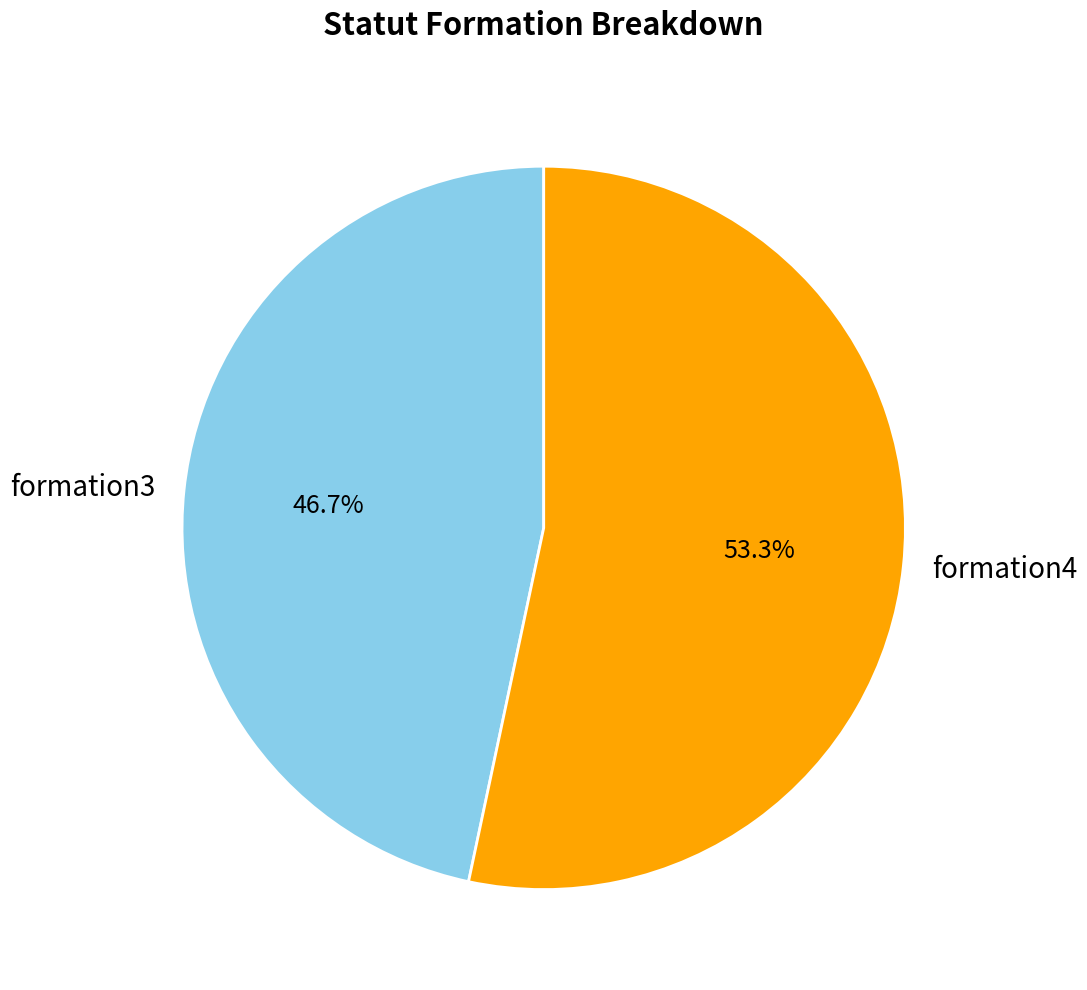

Count the number of slices in the pie.

2